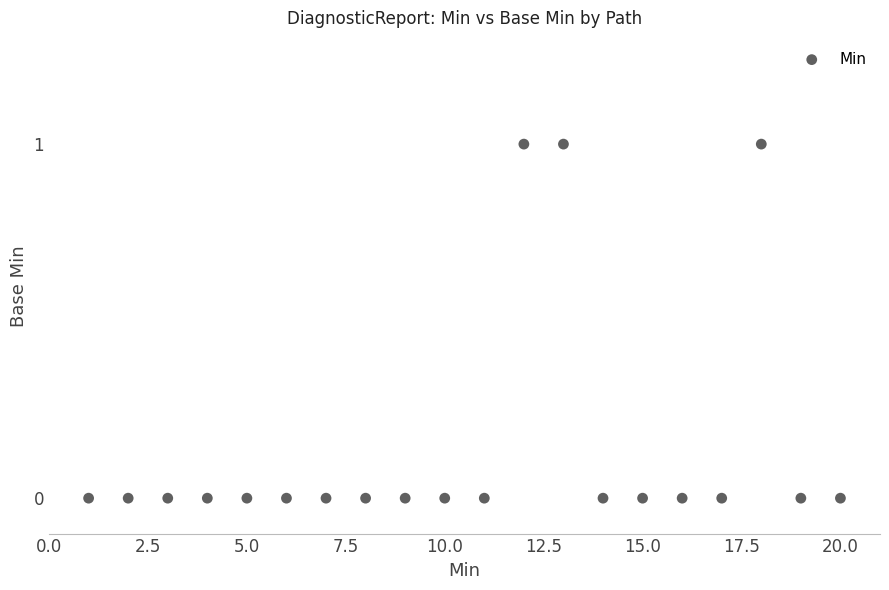

What is the range of X values (max minus min)?

19